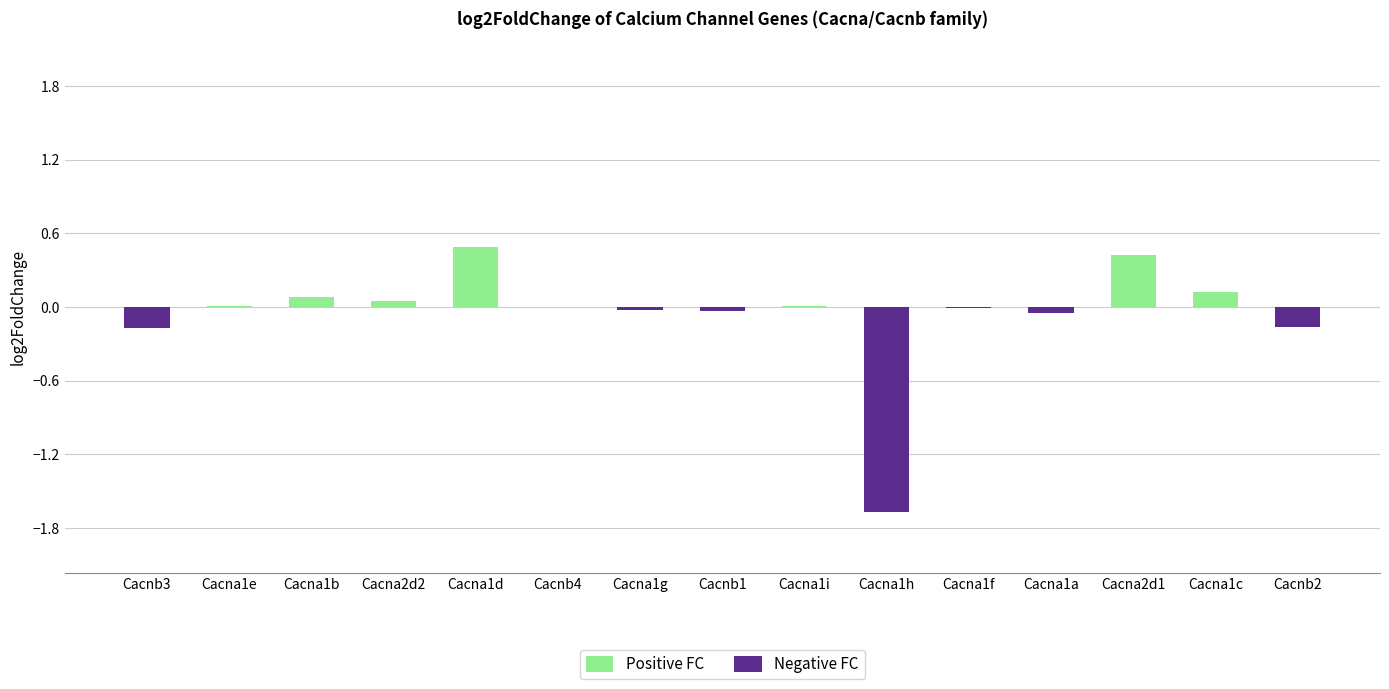

What is the maximum value shown in the chart?

0.5